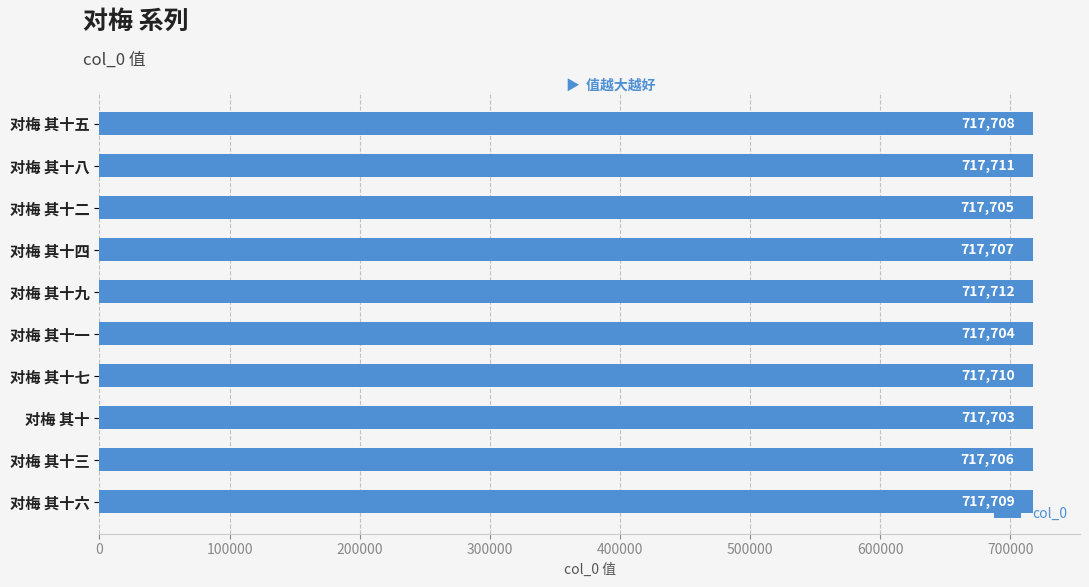

What is the greatest value displayed?

717712